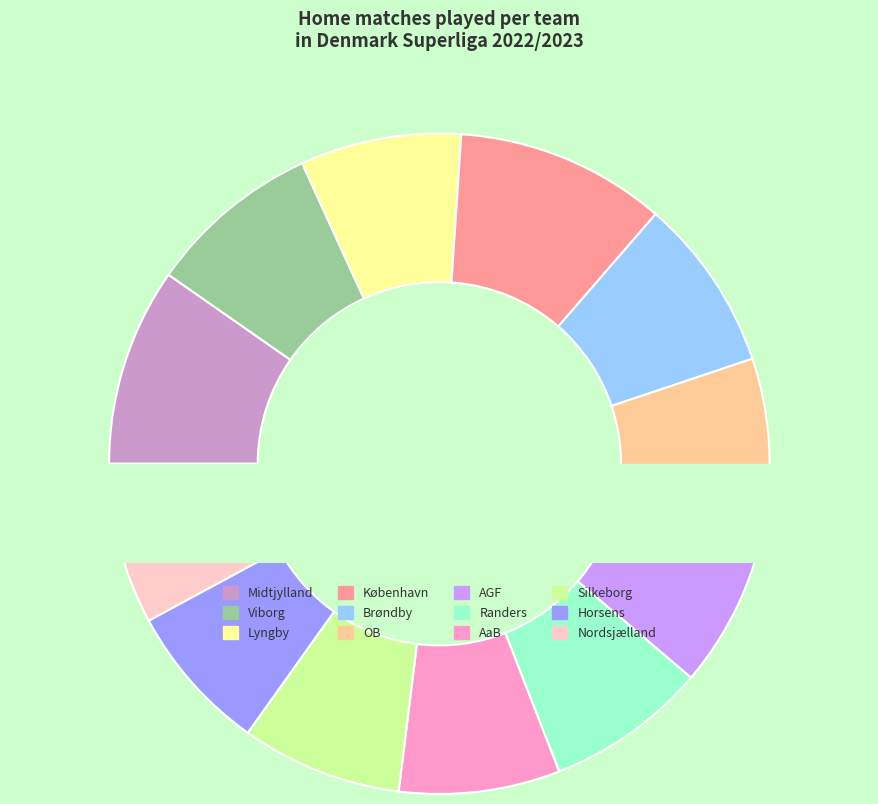

What is the change in value from Midtjylland to AGF?

-2